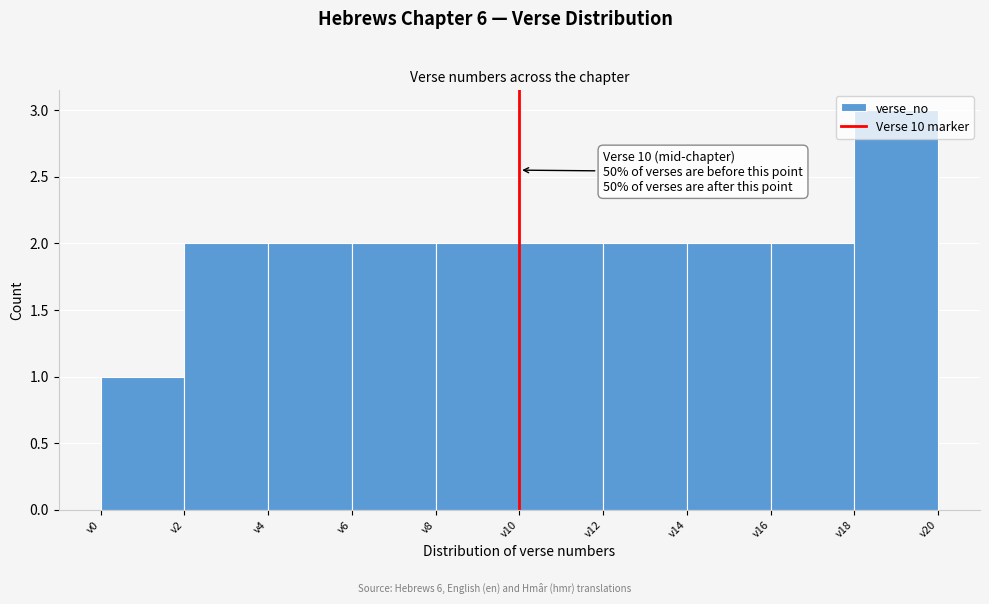

Which range on the x-axis has the tallest bar?

18 to 20